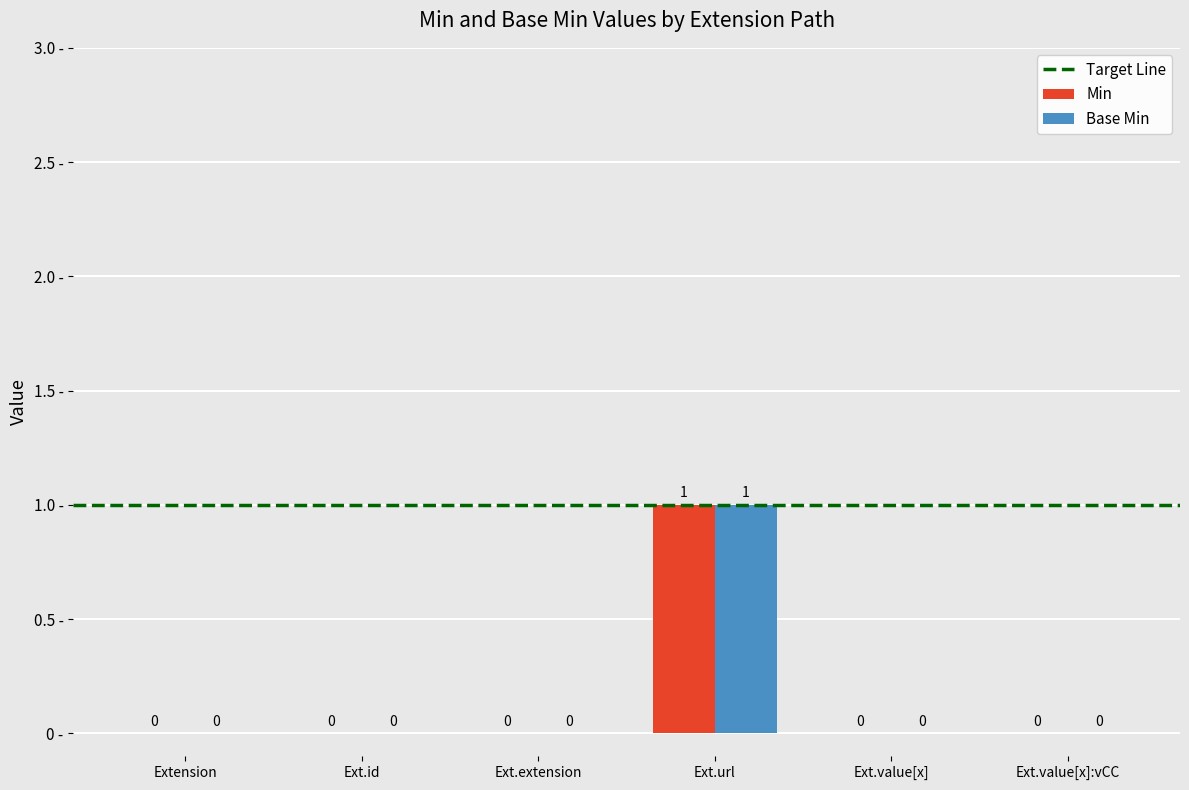

How many Base Min values are between 0 and 1?

6